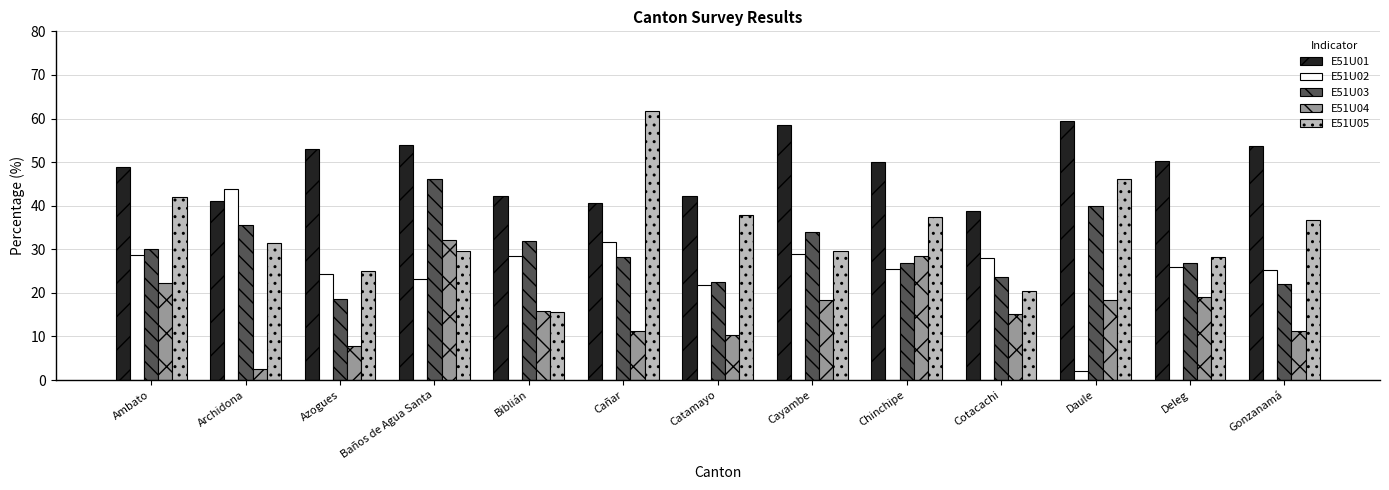

What is the difference between the highest and lowest values at Chinchipe?

24.5